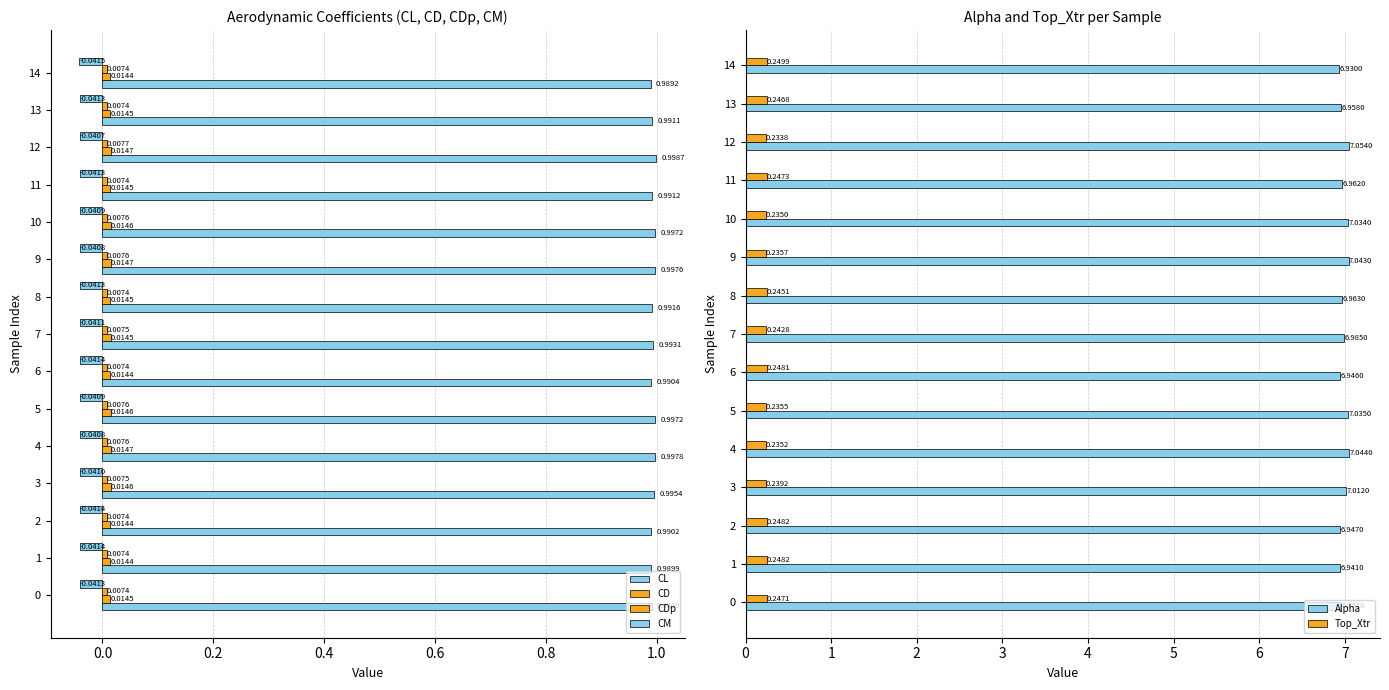

What is the sum of the Alpha values at 9 and 4?

14.1